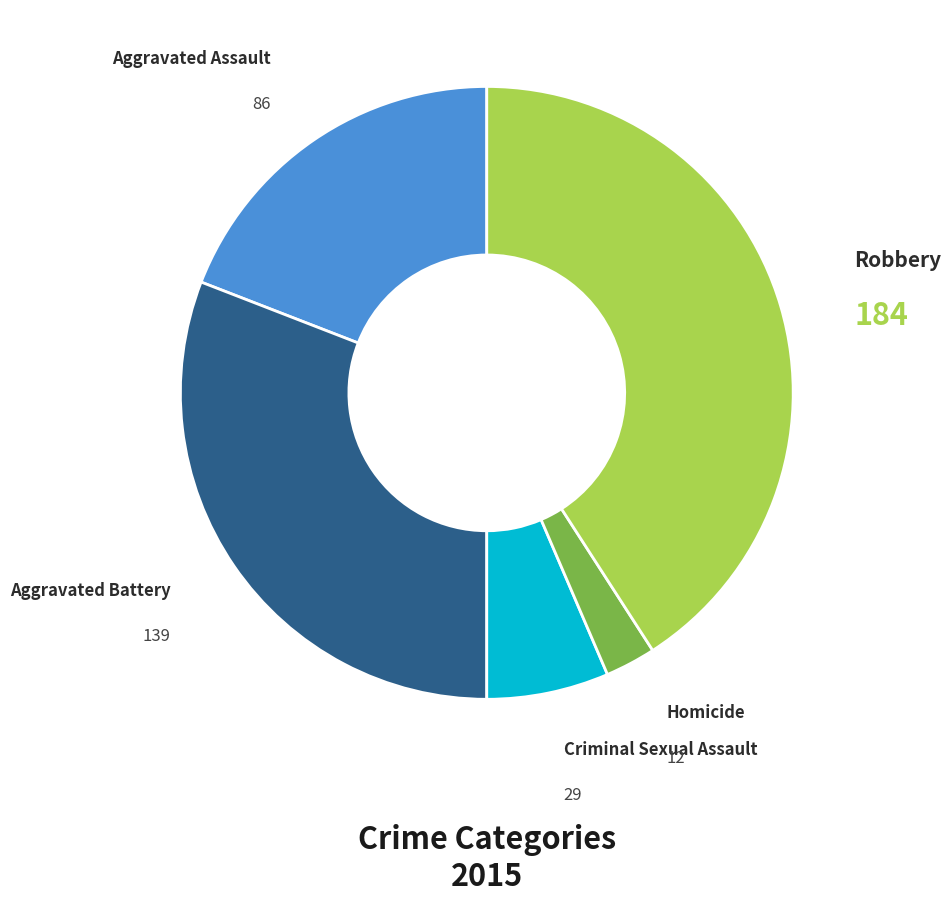

Is there any slice that represents more than half of the pie?

No